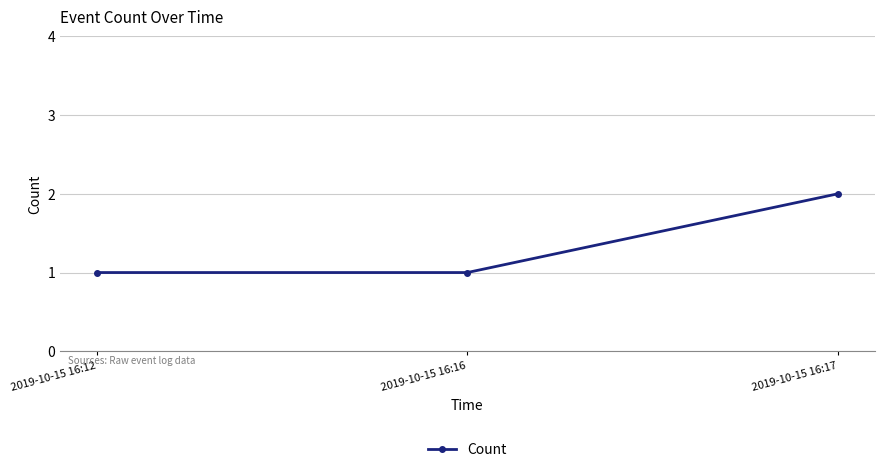

What value does the data have at 2019-10-15 16:12?

1